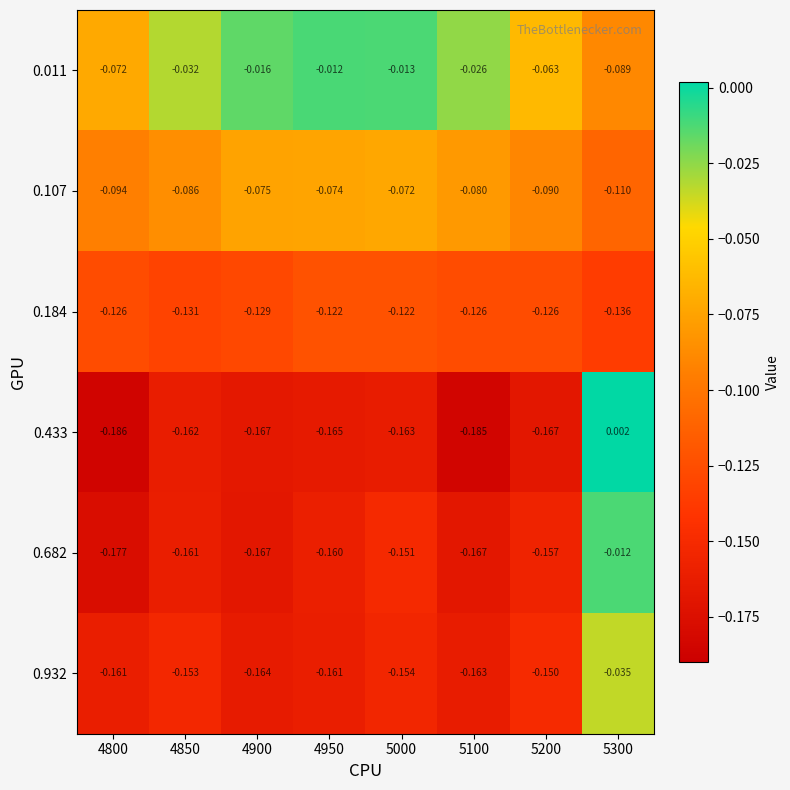

Is the value of 0.107 at 4900 greater than the value of 0.184 at 4900?

Yes